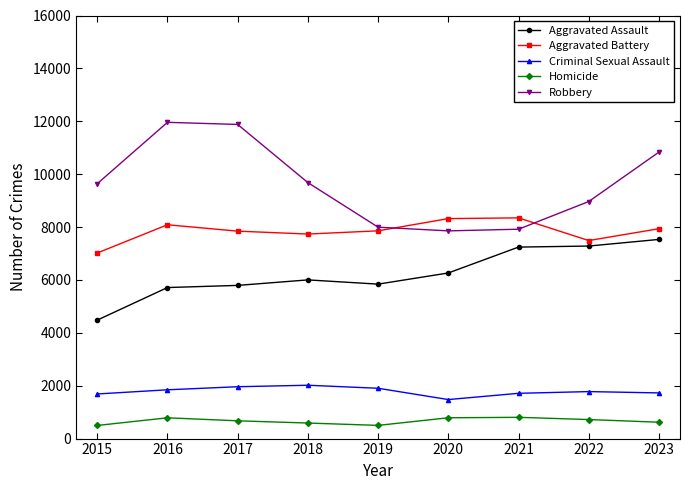

Where is Robbery nearest to the value 9907?

2018